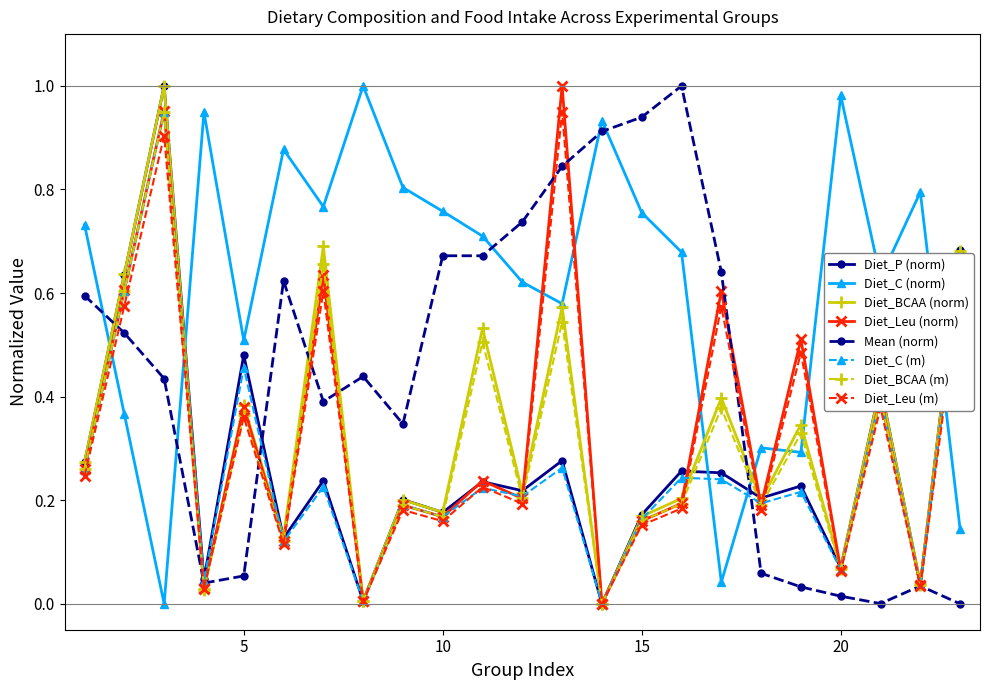

True or false: Diet_BCAA (norm) has more than 2 points higher than both neighbors.

True